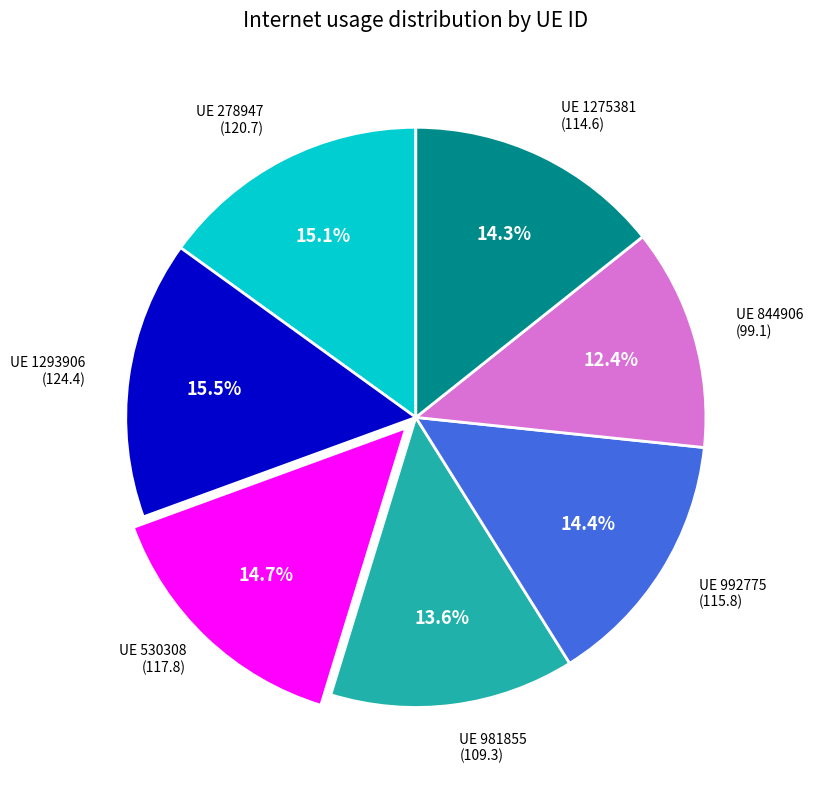

Is there any slice that represents more than half of the pie?

No